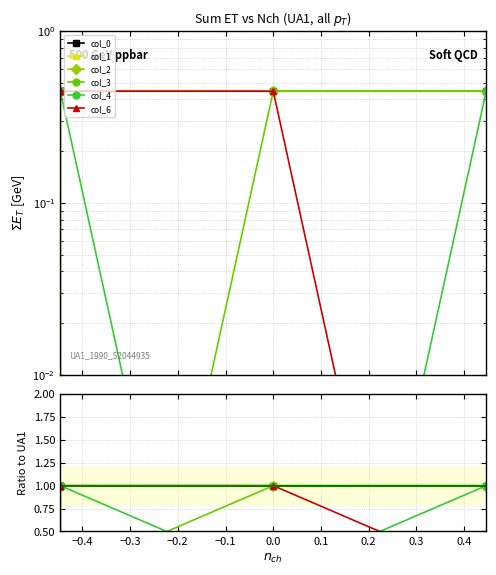

After their last crossing, which series has the higher values: col_2 or col_4?

col_2